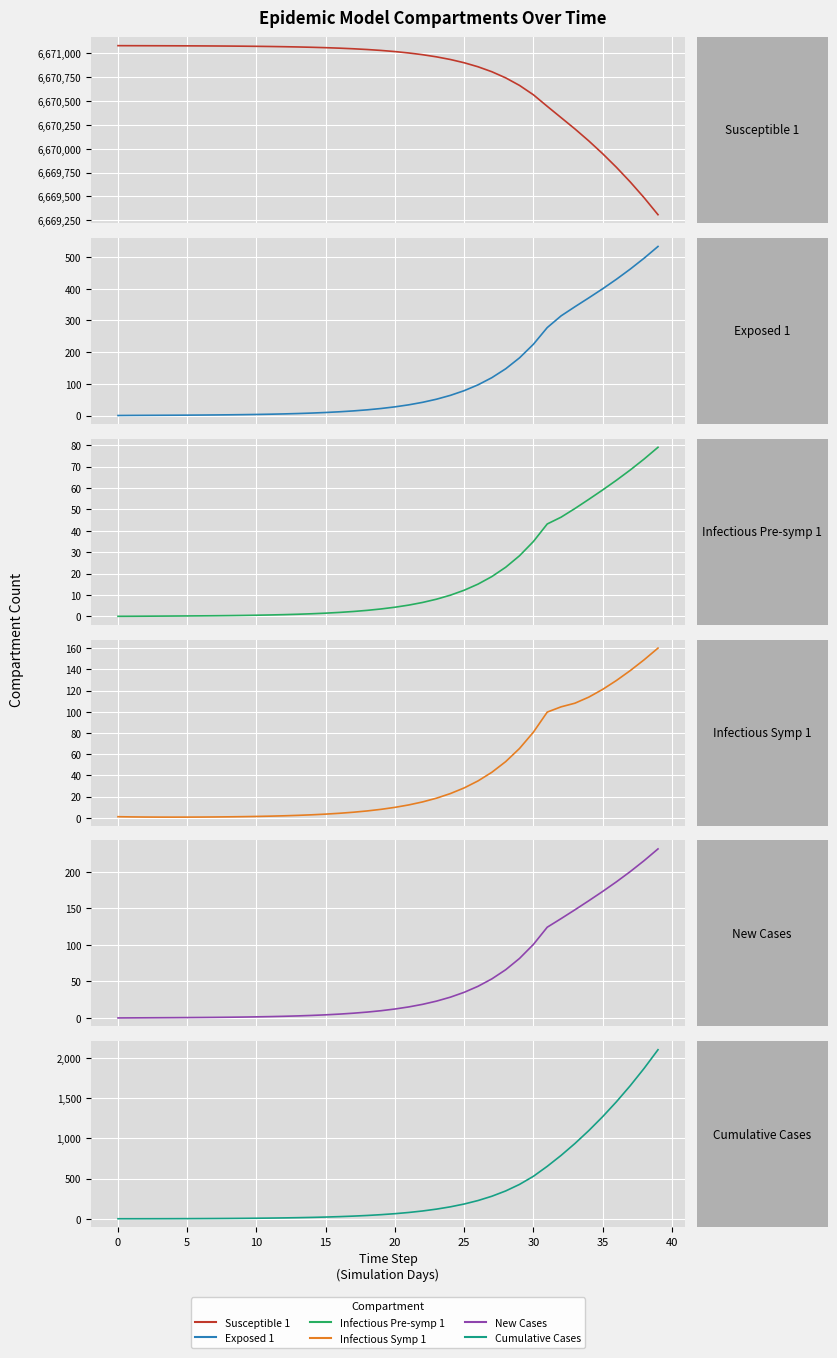

What is the label of the 19th point from the left?

18